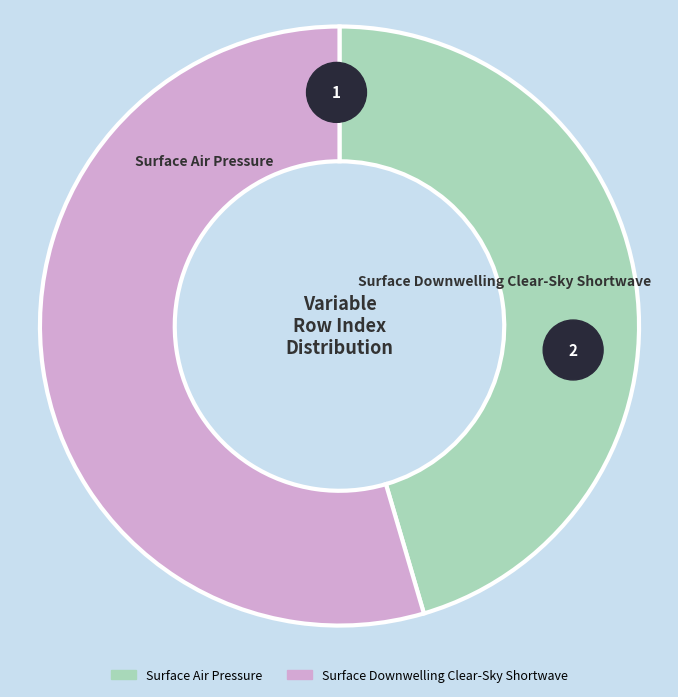

How many slices are in this pie chart?

2